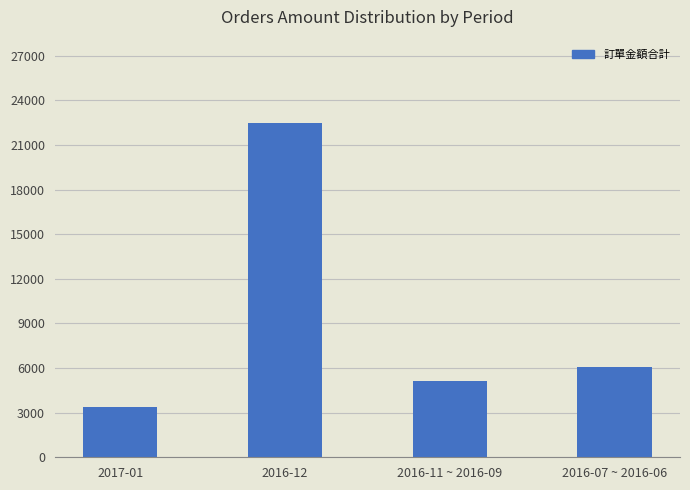

List the labels in order of value, smallest first.

2017-01, 2016-11 ~ 2016-09, 2016-07 ~ 2016-06, 2016-12